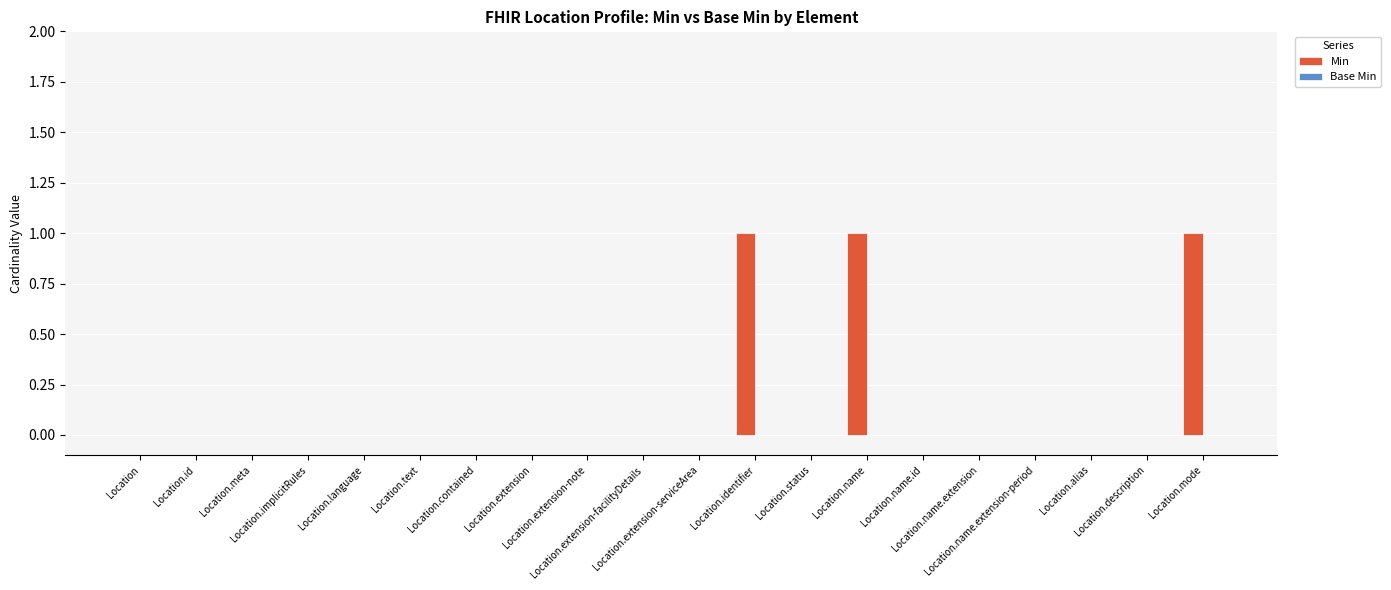

What is the sum of all values?

3